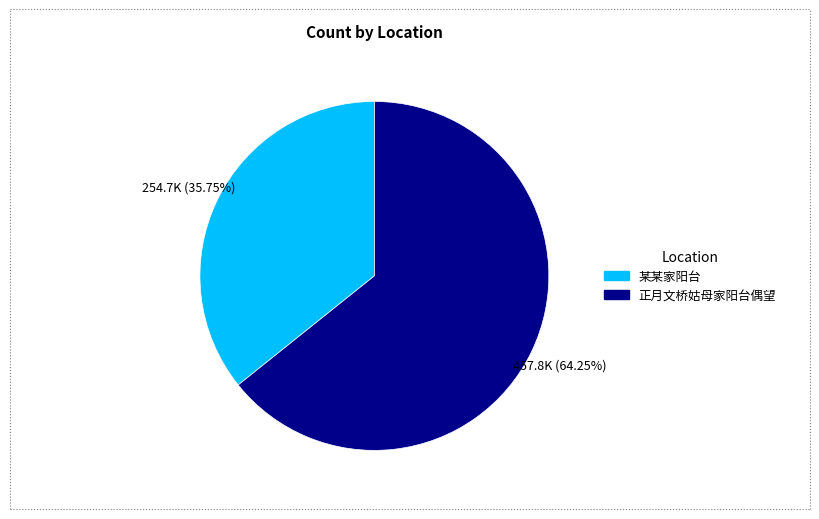

What is the total percentage of 正月文桥姑母家阳台偶望 and 某某家阳台?

100.0%